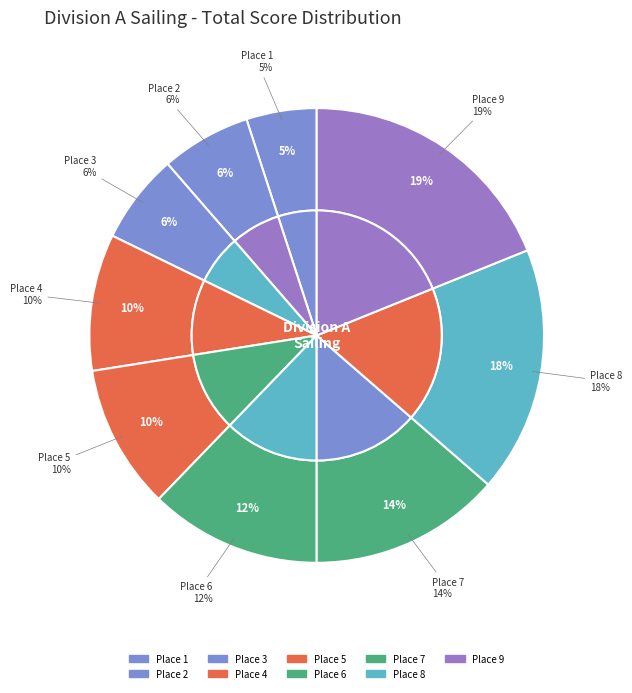

Rank the categories by value from lowest to highest.

1, 2, 3, 4, 5, 6, 7, 8, 9